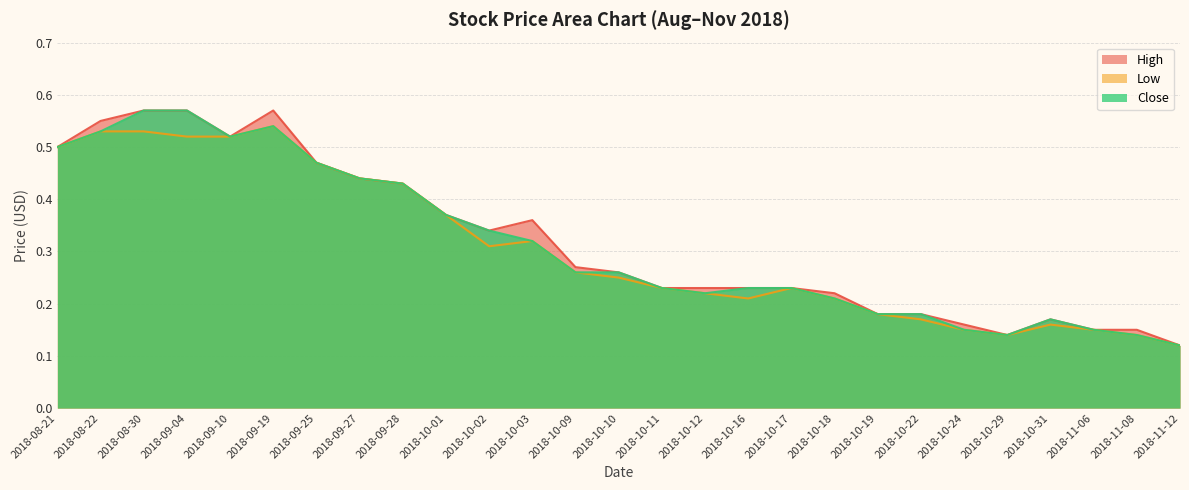

What is the difference between the maximum and minimum values in the Close series?

0.4